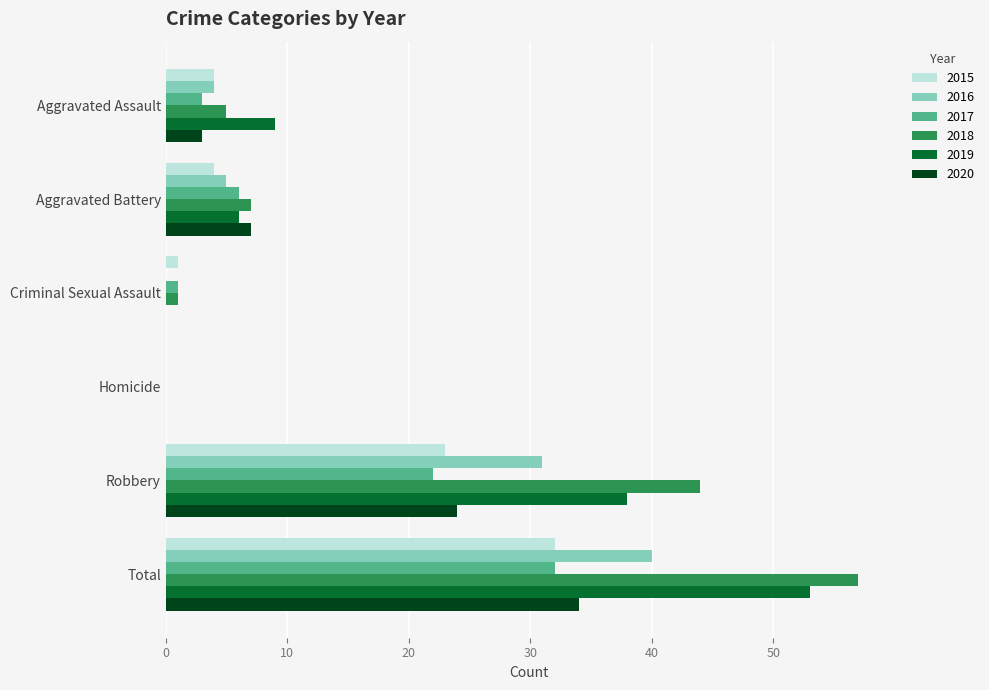

At which category does the chart reach its peak across all series?

Total